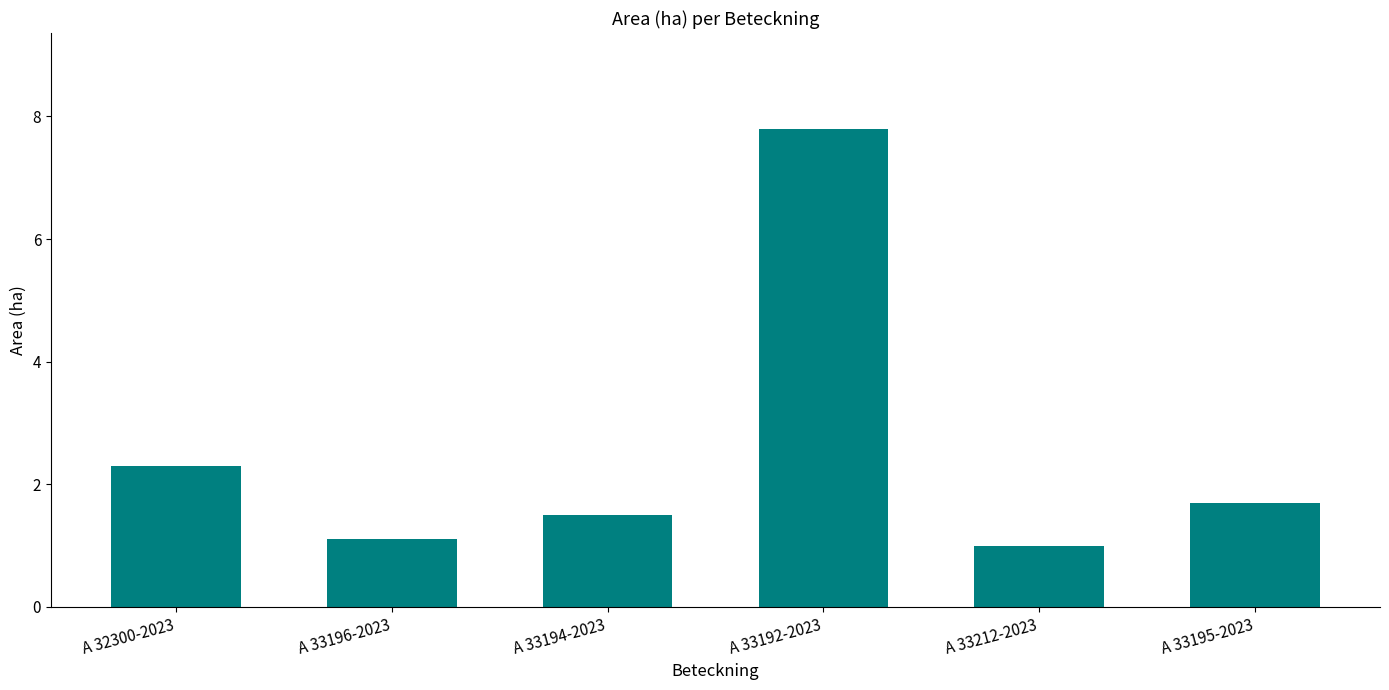

How many series are shown in this chart?

1